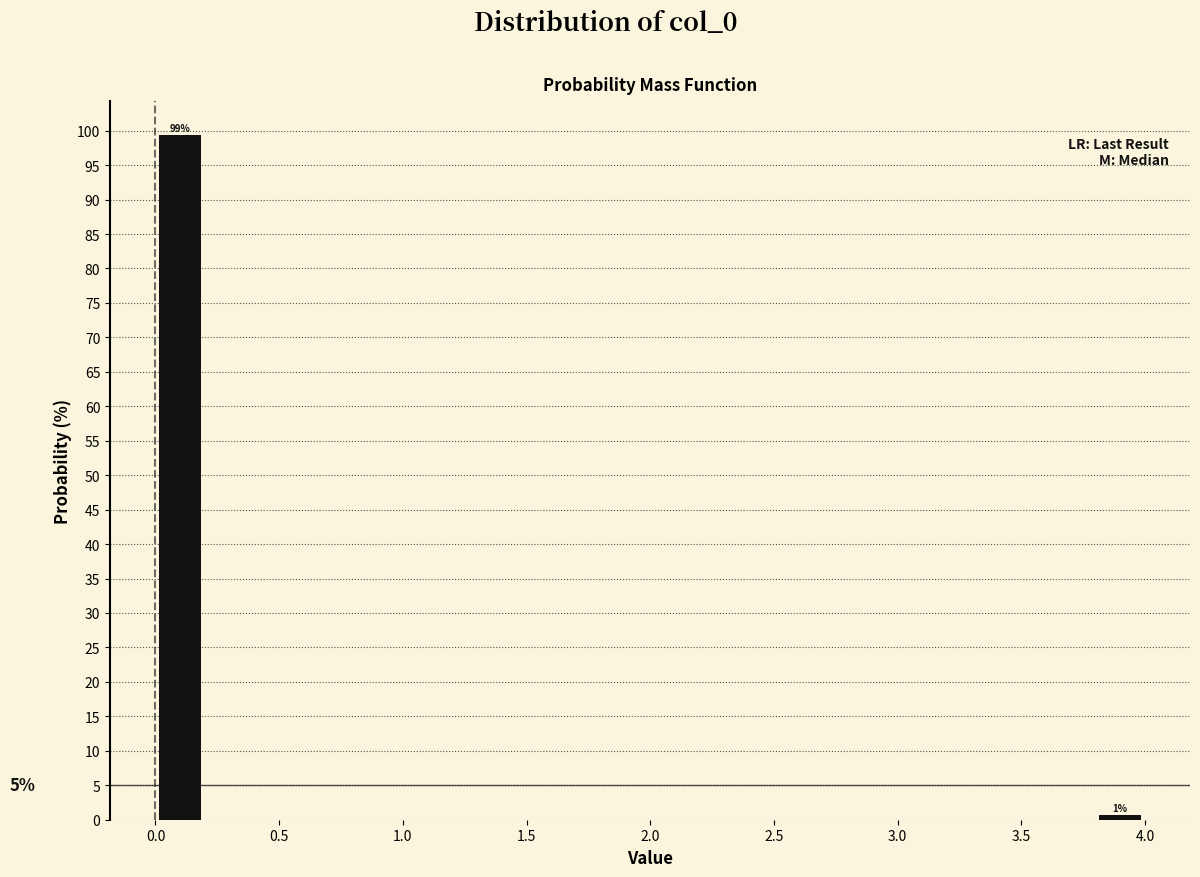

Which range on the x-axis has the tallest bar?

0.0 to 0.2